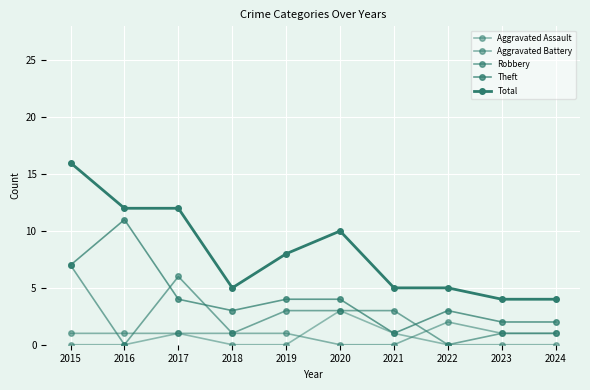

Reading left to right, list all the values displayed in this chart.

Aggravated Assault: 2015=0	2016=0	2017=1	2018=0	2019=0	2020=3	2021=1	2022=0	2023=0	2024=0
Aggravated Battery: 2015=1	2016=1	2017=1	2018=1	2019=1	2020=0	2021=0	2022=2	2023=1	2024=1
Robbery: 2015=7	2016=0	2017=6	2018=1	2019=3	2020=3	2021=3	2022=0	2023=1	2024=1
Theft: 2015=7	2016=11	2017=4	2018=3	2019=4	2020=4	2021=1	2022=3	2023=2	2024=2
Total: 2015=16	2016=12	2017=12	2018=5	2019=8	2020=10	2021=5	2022=5	2023=4	2024=4